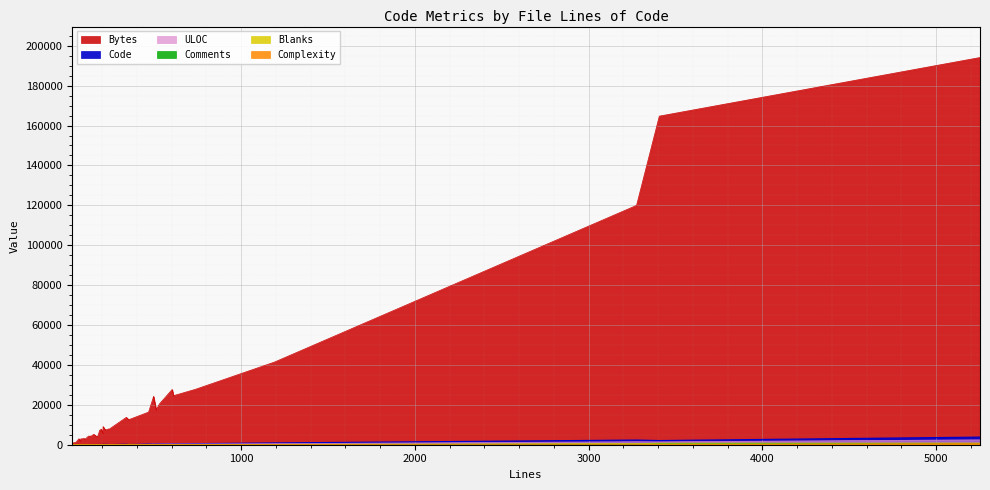

Between 219 and 151, which is larger?

219